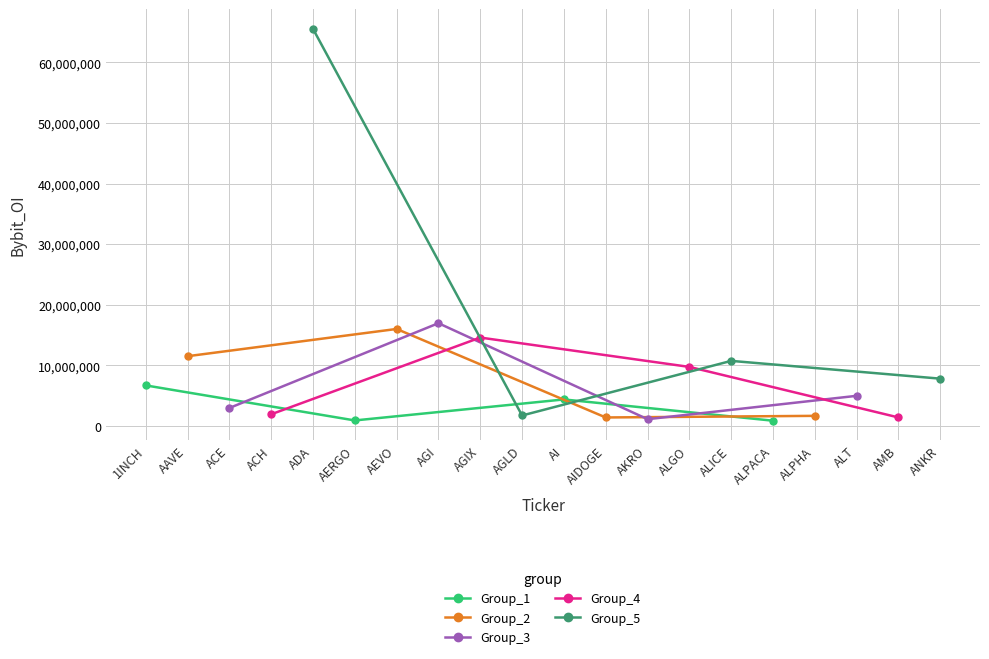

Where is the first local minimum for Group_5?

AGLD